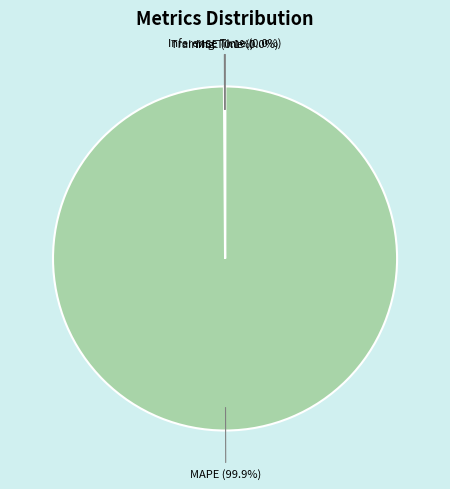

Does any single category account for the majority?

Yes